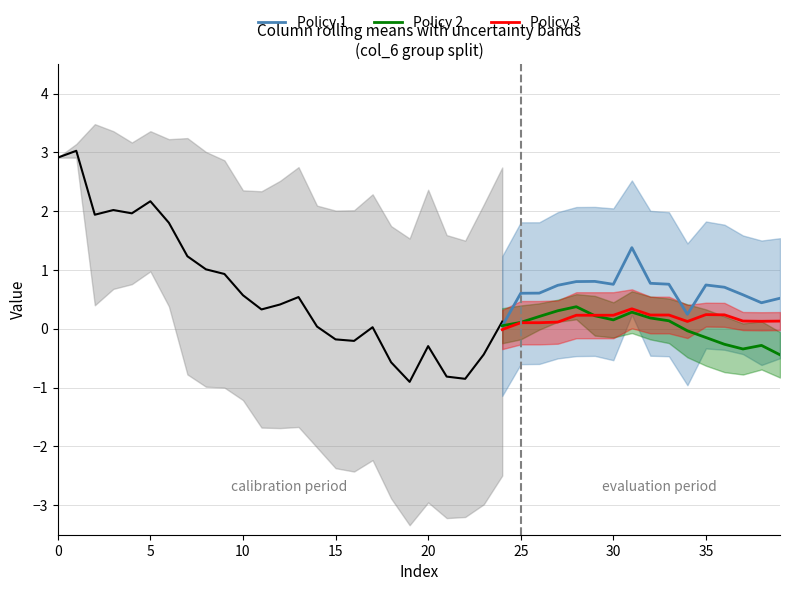

Which series has the largest total across all categories?

Policy 1